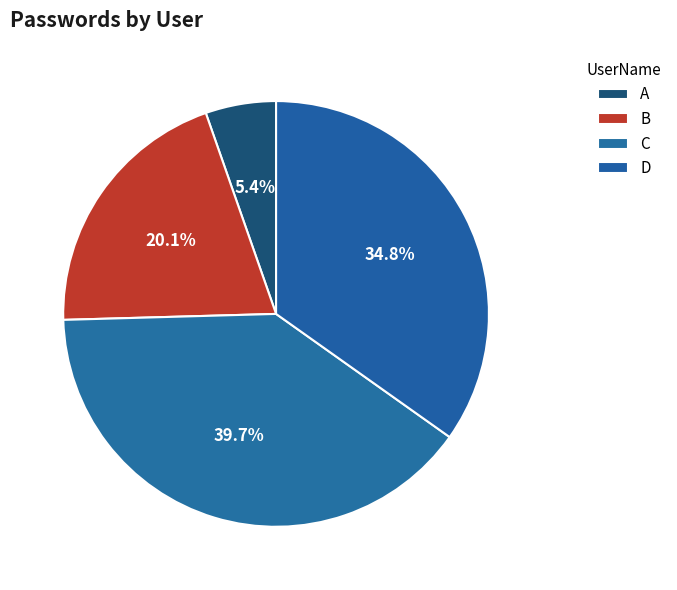

The B slice represents 29% of the pie. True or false?

False